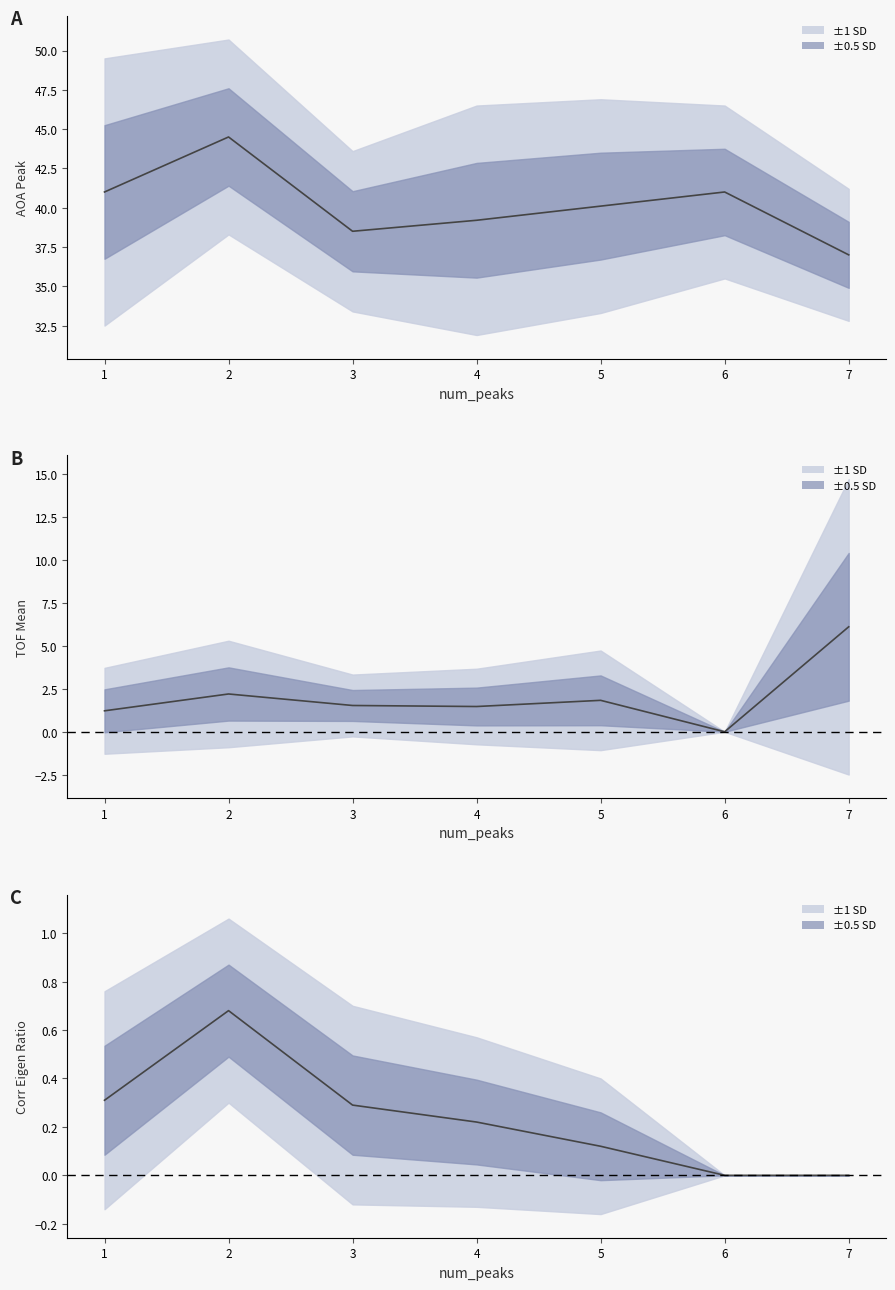

What is the average value of the TOF Mean mean series?

2.1